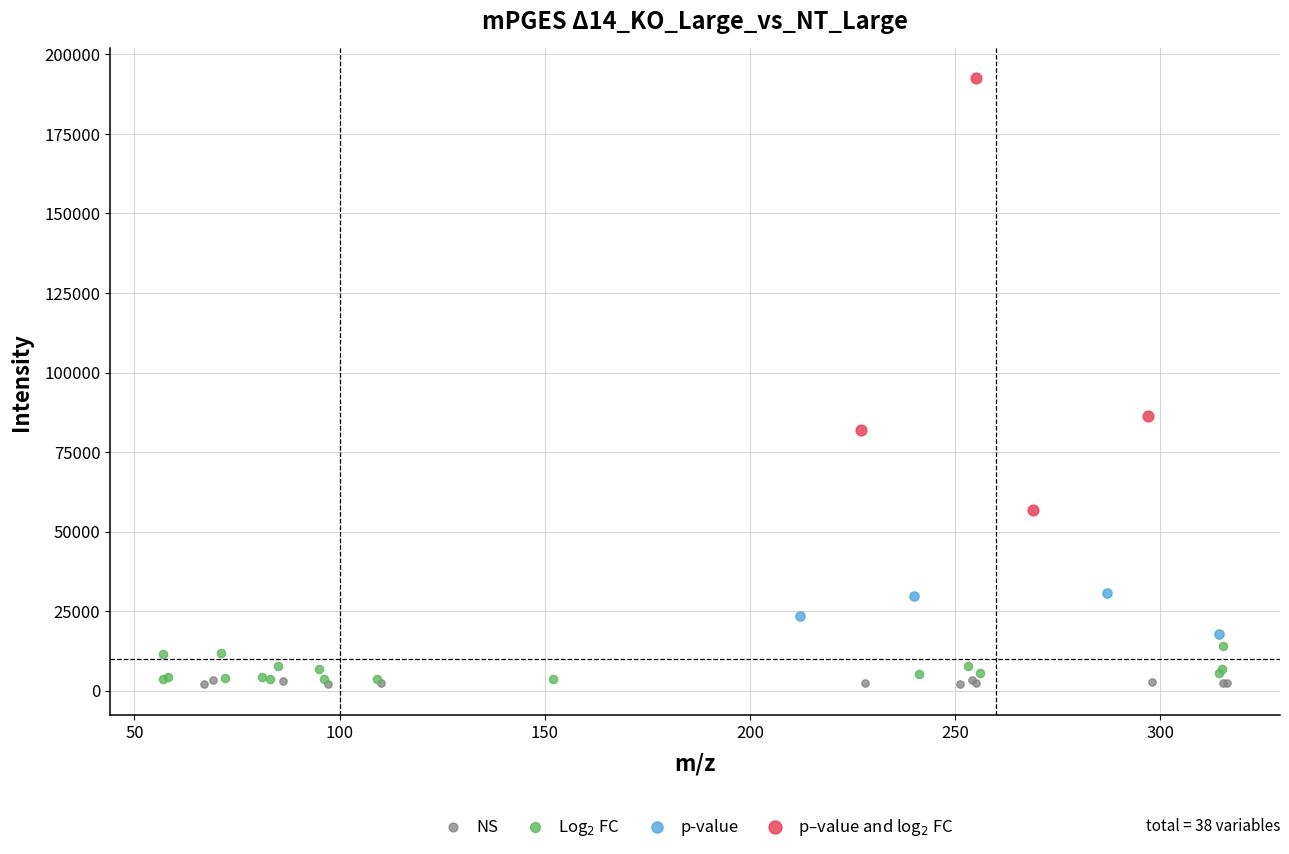

Which series contains the highest Y value?

p–value and log$_2$ FC